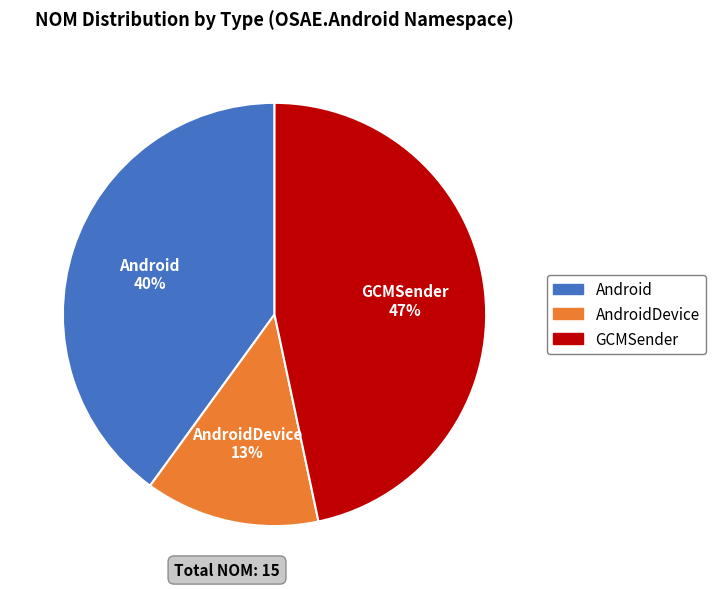

Does any single category account for the majority?

No